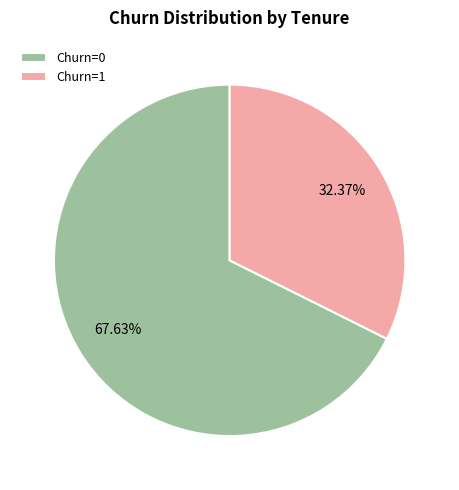

Which category accounts for the majority?

Churn=0